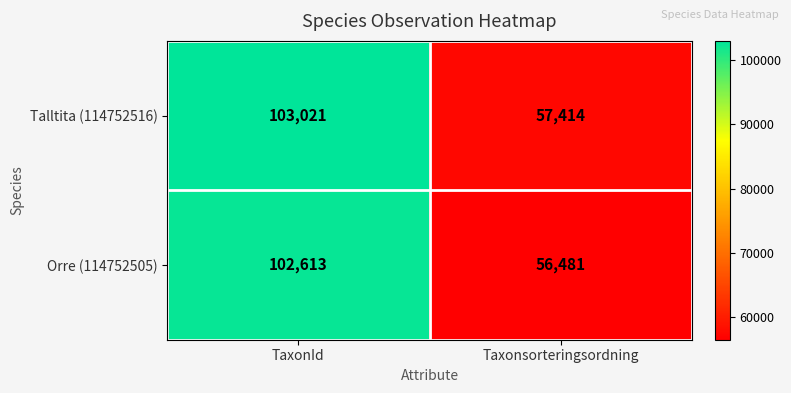

Which series changed the most between TaxonId and Taxonsorteringsordning?

Orre (114752505)